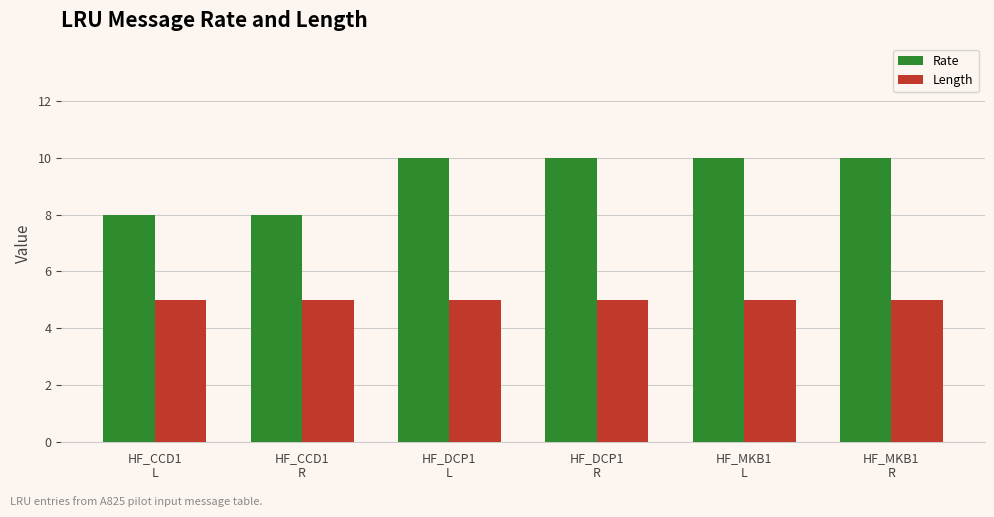

Reading left to right, what are all the values shown in this chart?

Rate: 8	8	10	10	10	10
Length: 5	5	5	5	5	5